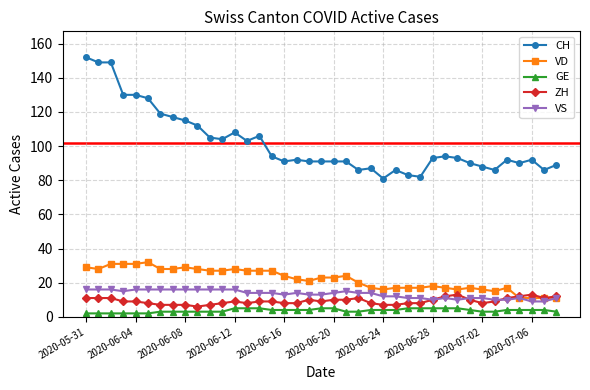

True or false: VD and CH cross at least once.

False